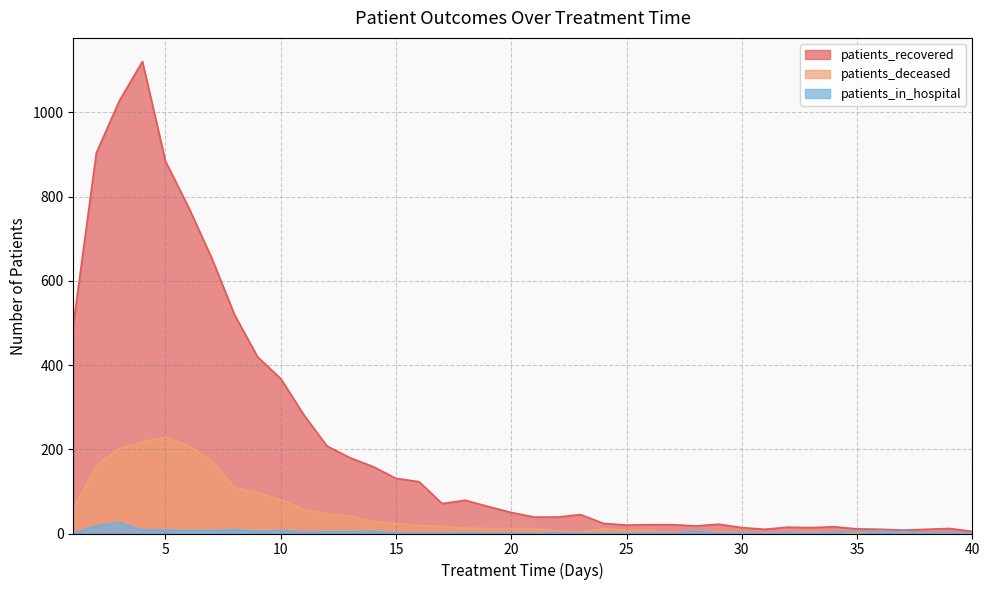

Where is patients_recovered nearest to the value 563?

8